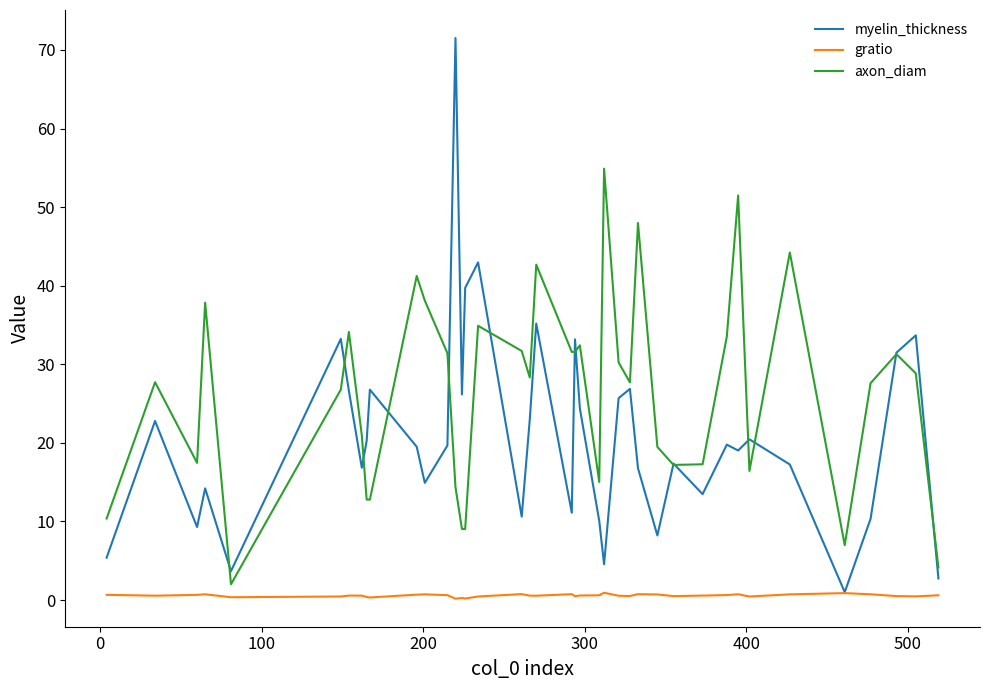

Rank the series by their maximum value, from lowest to highest.

gratio, axon_diam, myelin_thickness